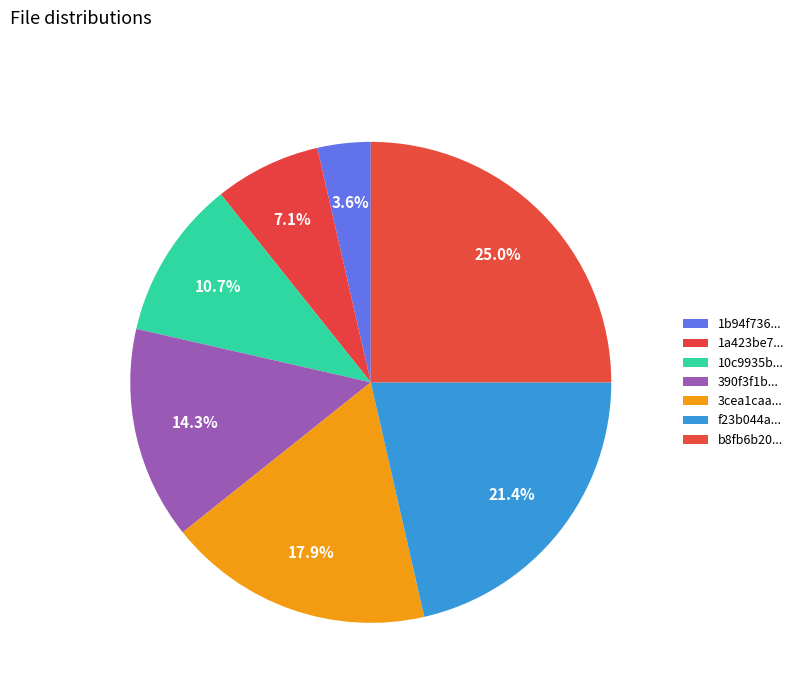

Rank the categories by value from lowest to highest.

1b94f7366d1056b9ff9d2c312913c814, 1a423be71d61c5f98a8d8a04a736d404, 10c9935bbef85ccad3332041f18fb30e, 390f3f1b68ba56cf64013f3cb7fecd5d, 3cea1caad15fd48e53052c7210d866e0, f23b044abe27c8e69db067433398836b, b8fb6b20194ceeda5a17dae30b16c0e1